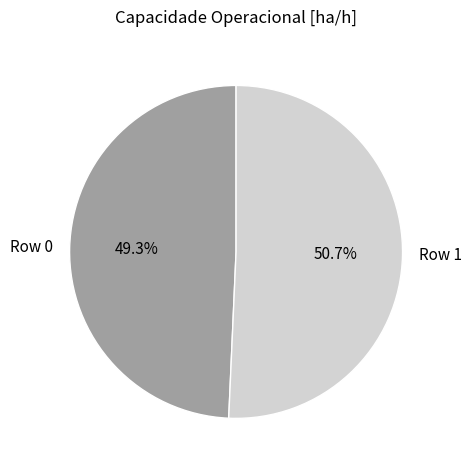

The Row 1 slice represents 58% of the pie. True or false?

False